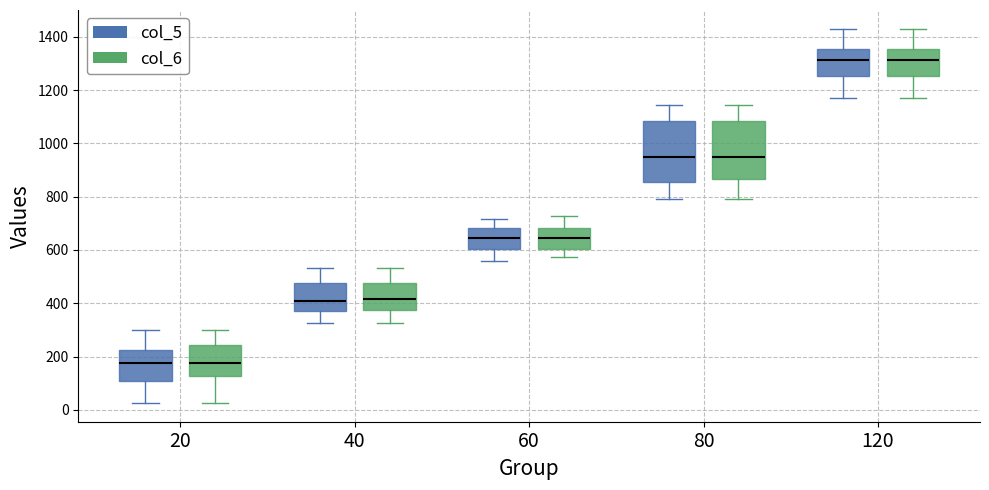

Where does the upper whisker of the box for 40 (col_6) end on the y-axis? The values are not printed on the chart, so give them approximately, as read against the axis.

540